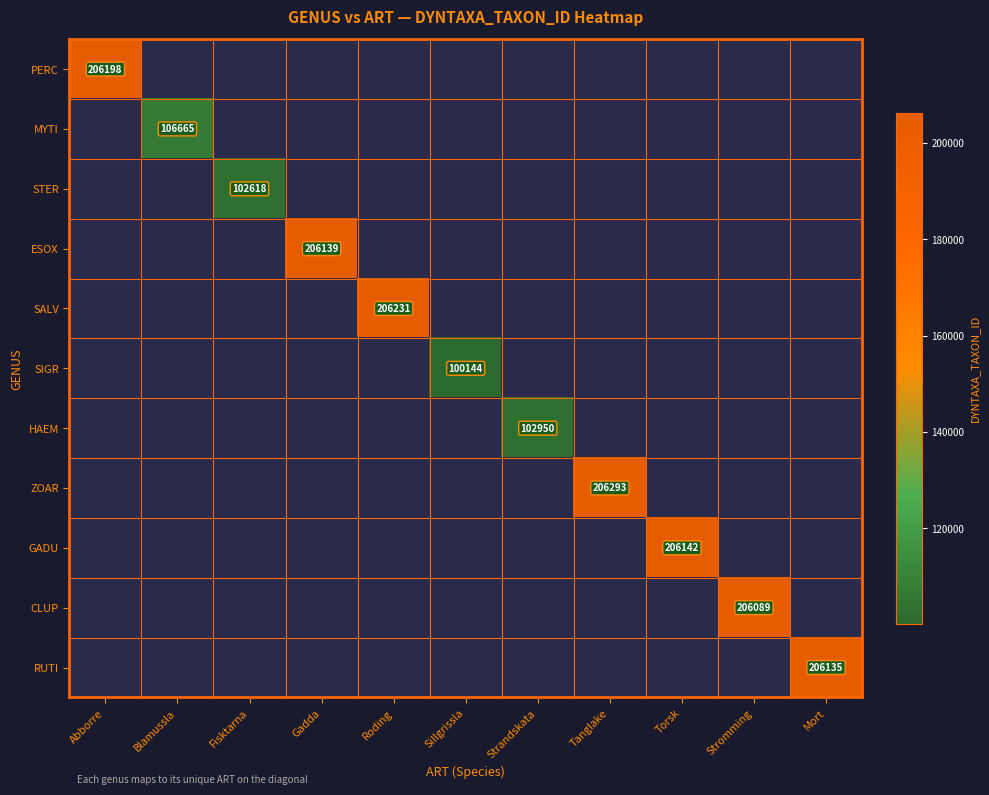

The ESOX series shows 206139 at Gadda. True or false?

True